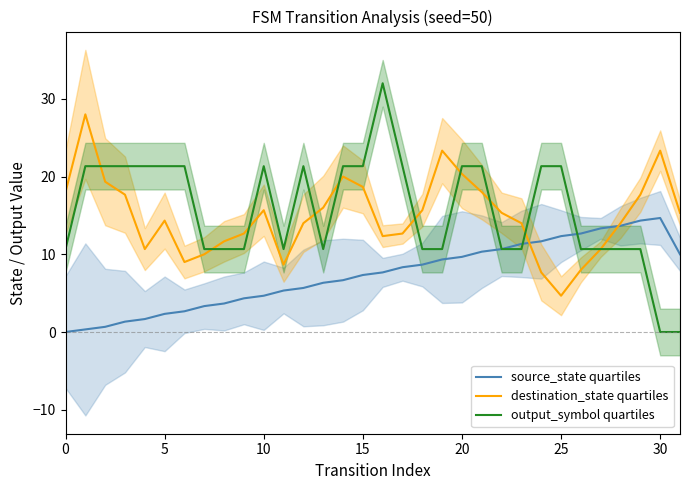

How many lines are shown in the chart?

3